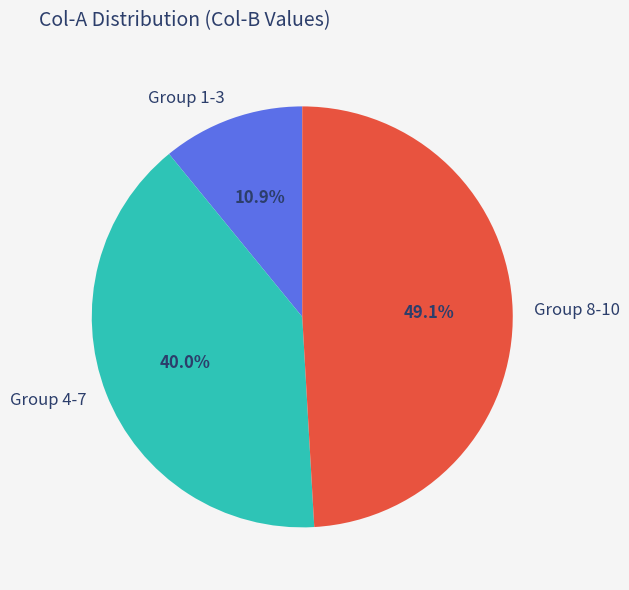

Do Group 8-10 and Group 4-7 together represent more than half of the pie?

Yes